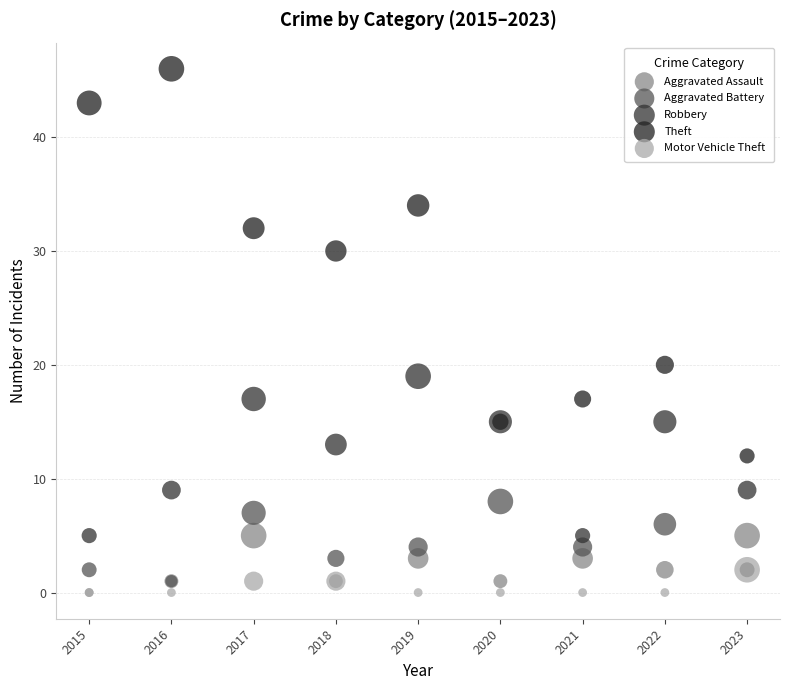

Which series has the widest spread of Y values?

Theft